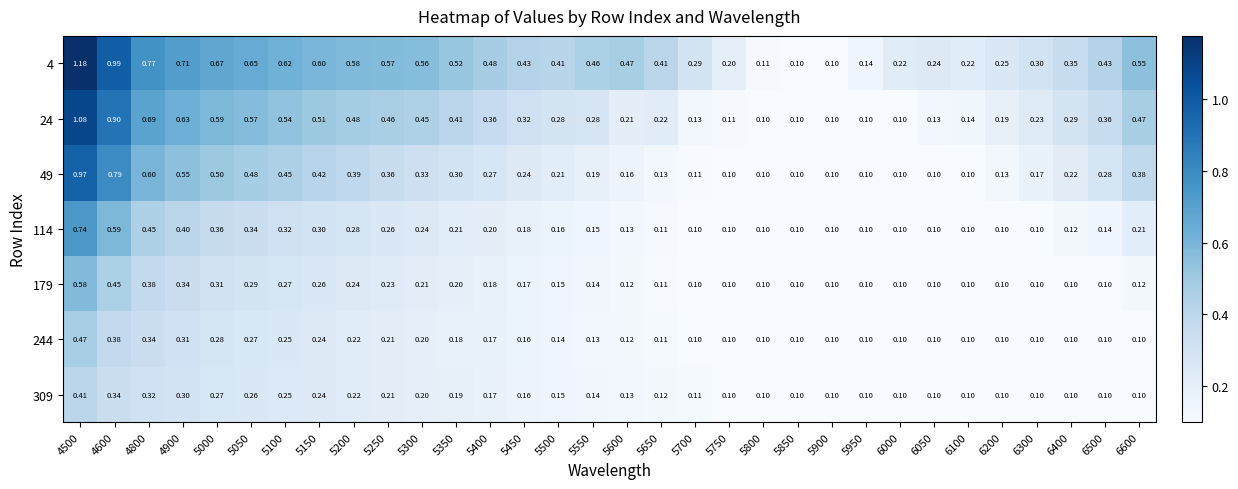

How many series are shown in this chart?

7